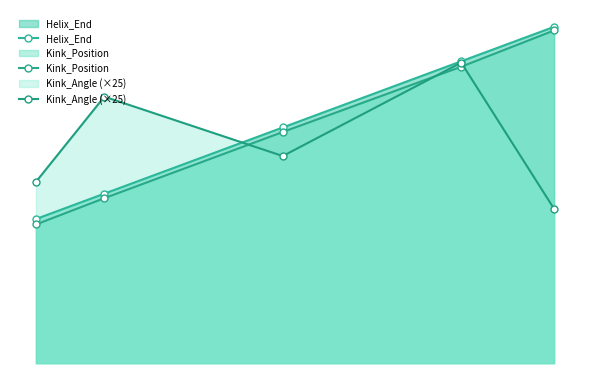

True or false: Helix_End and Kink_Angle (×25) cross at least once.

True